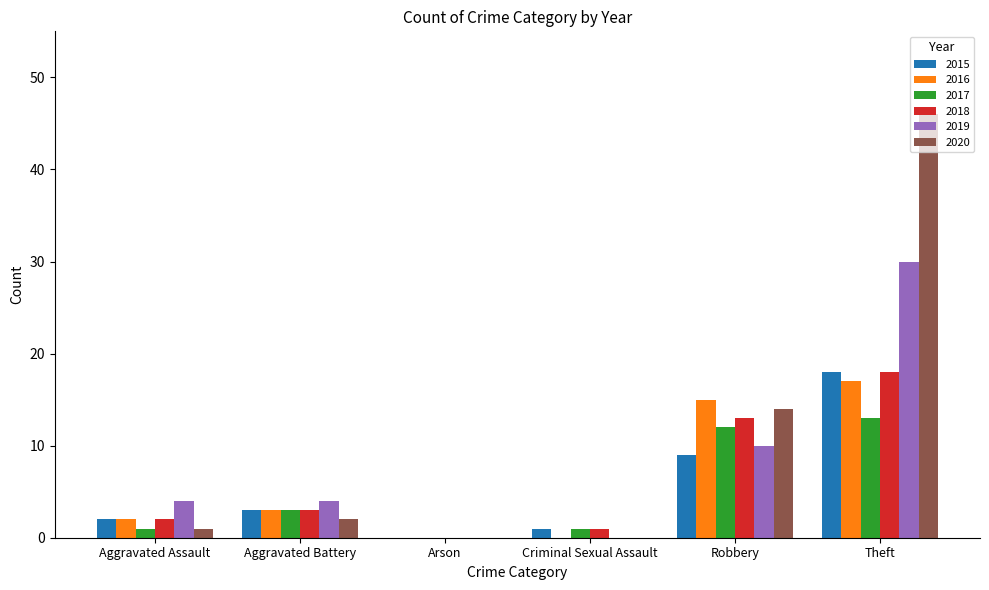

What is the sum of the 2019 values at Robbery and Theft?

40